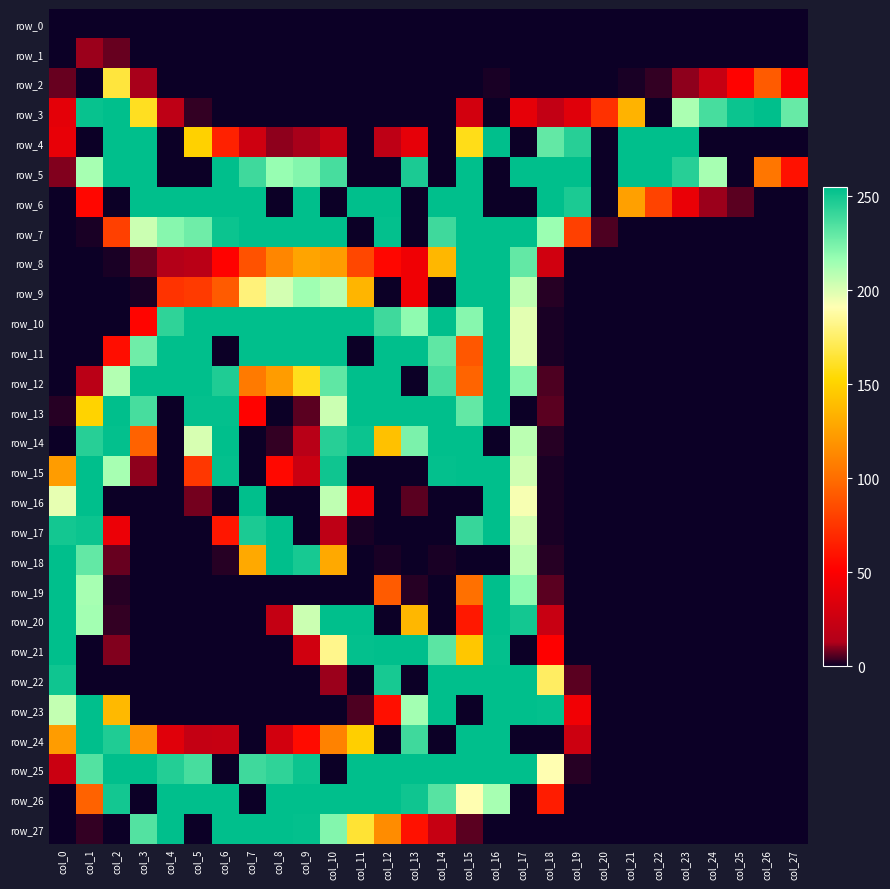

Where is row_8 nearest to the value 127?

col_9